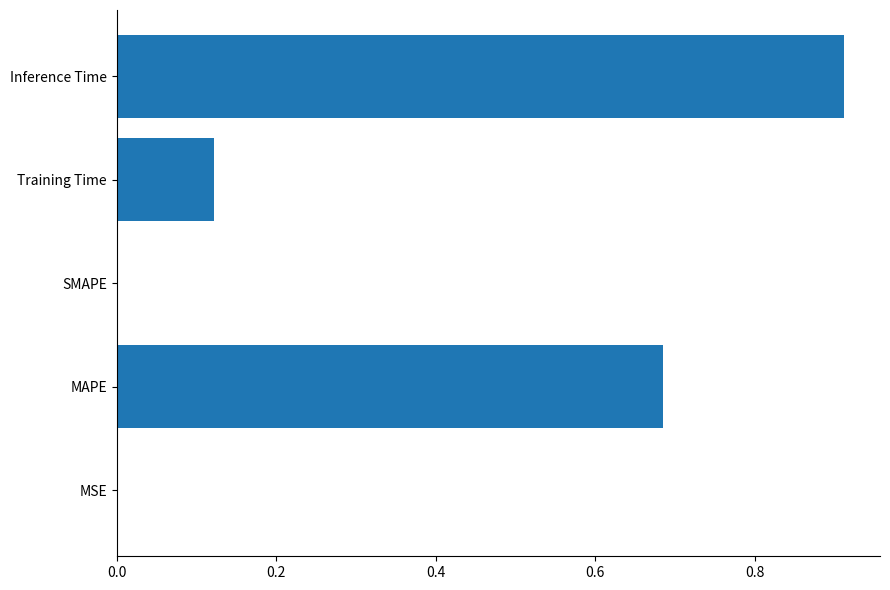

How many series are shown in this chart?

1